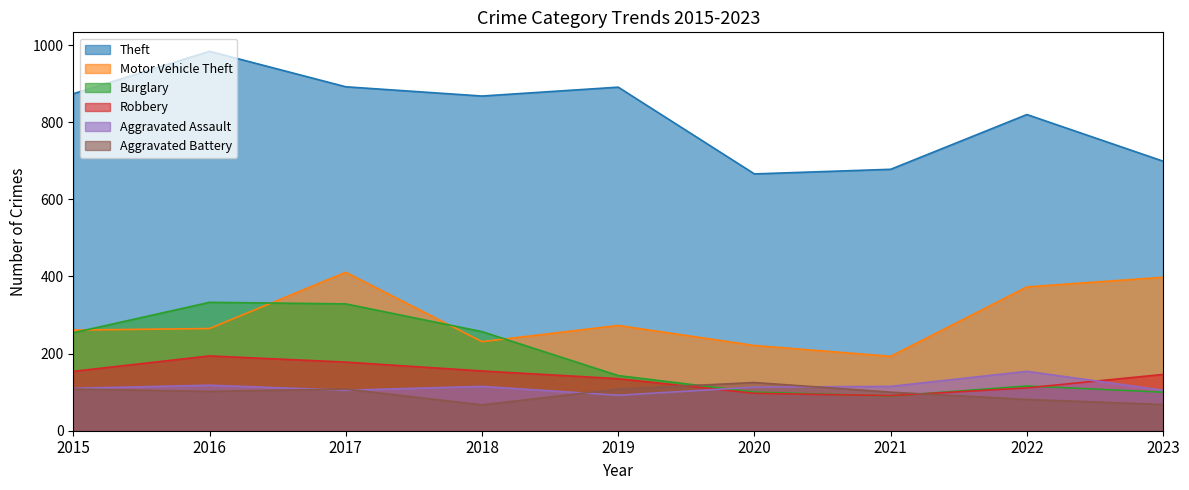

Which series has the widest spread of values?

Theft